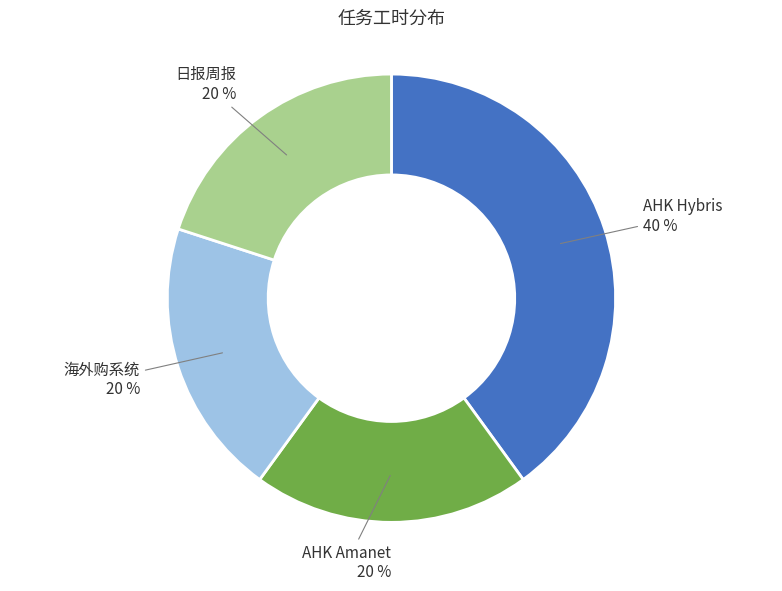

How many segments does this pie chart have?

4